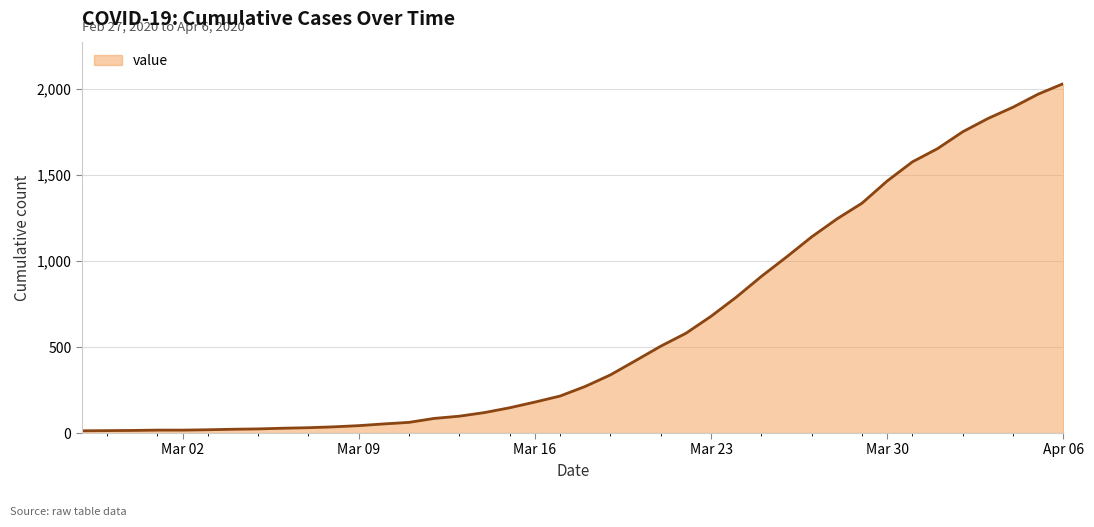

What is the greatest value displayed?

2032